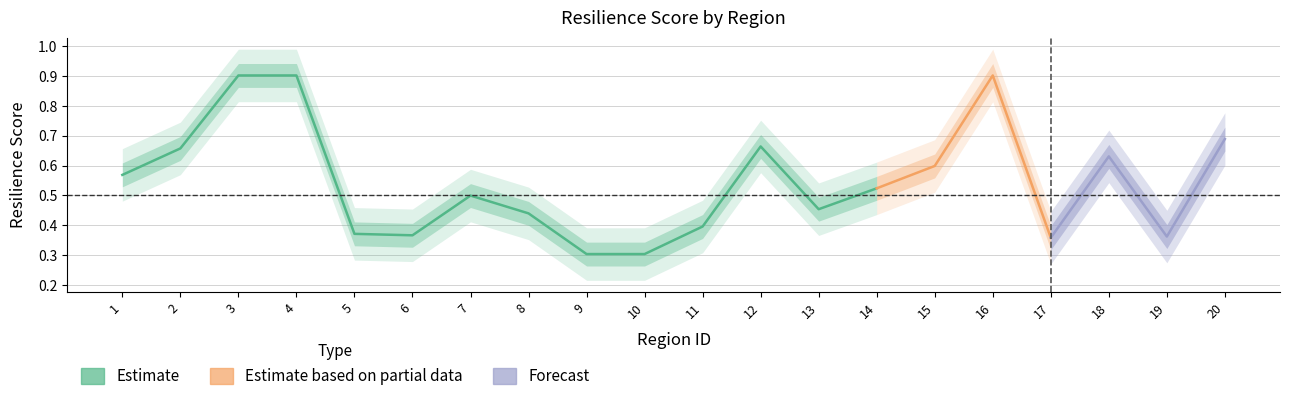

The chart shows a value of 0.9 at 16. True or false?

True